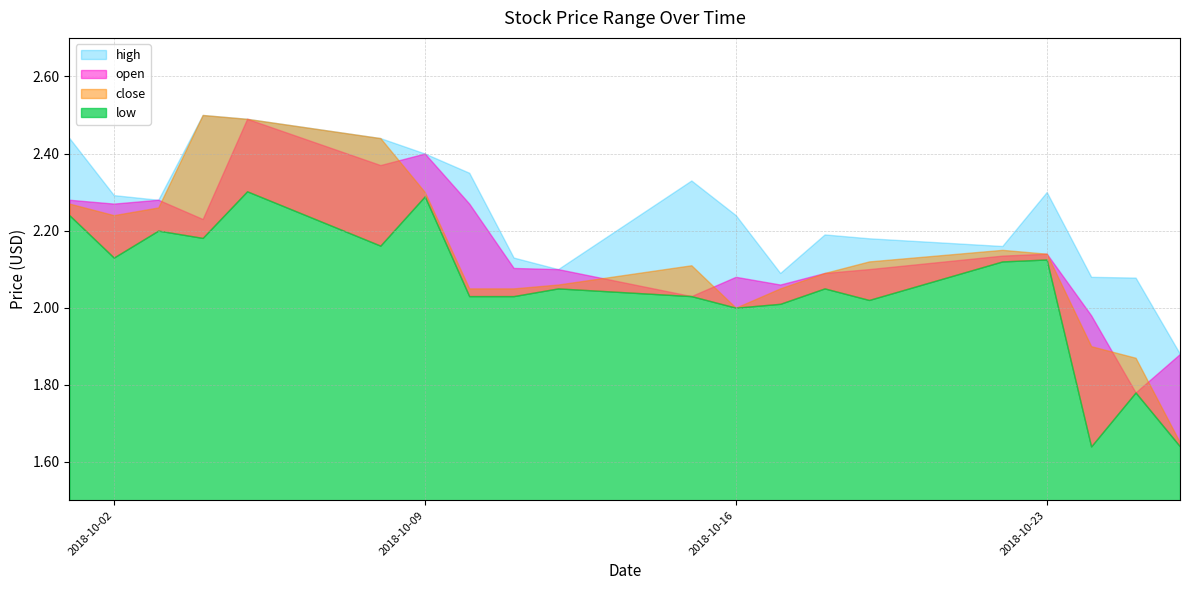

What is the smallest value displayed?

1.6